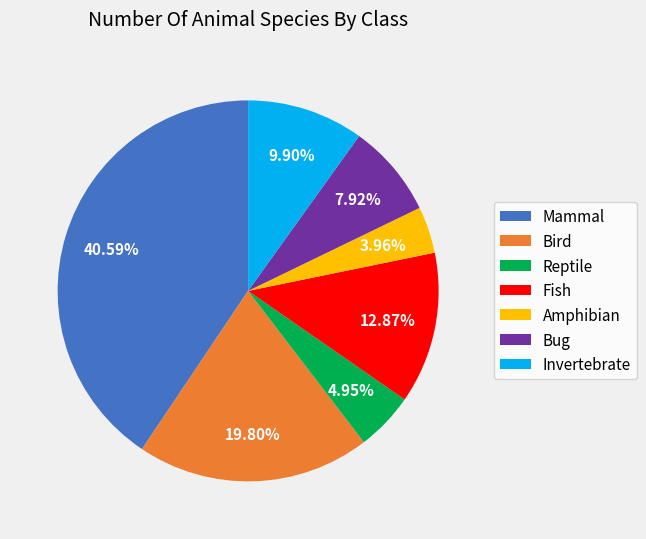

What is the largest slice in the pie chart?

Mammal